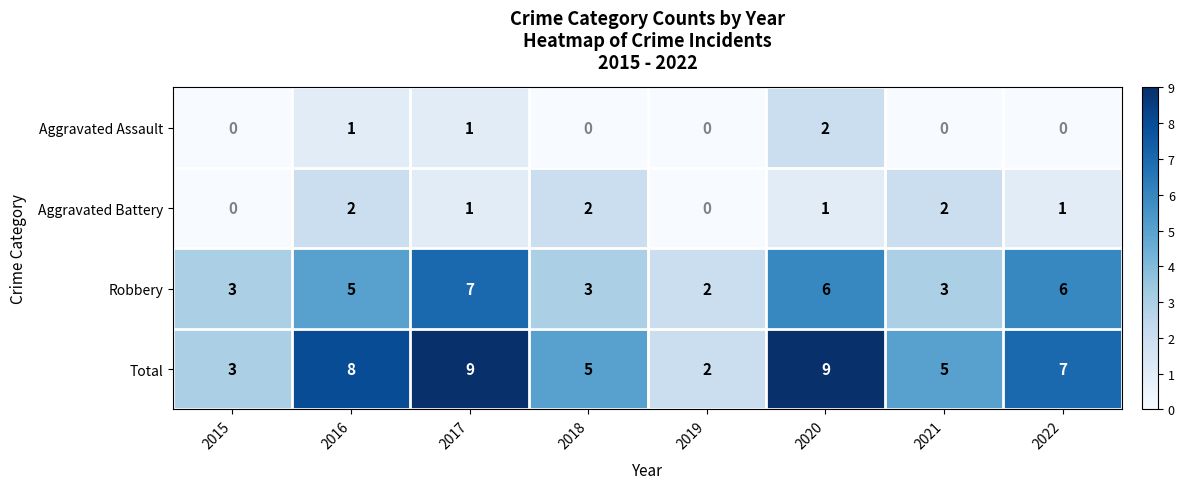

Which series has the largest total across all categories?

Total